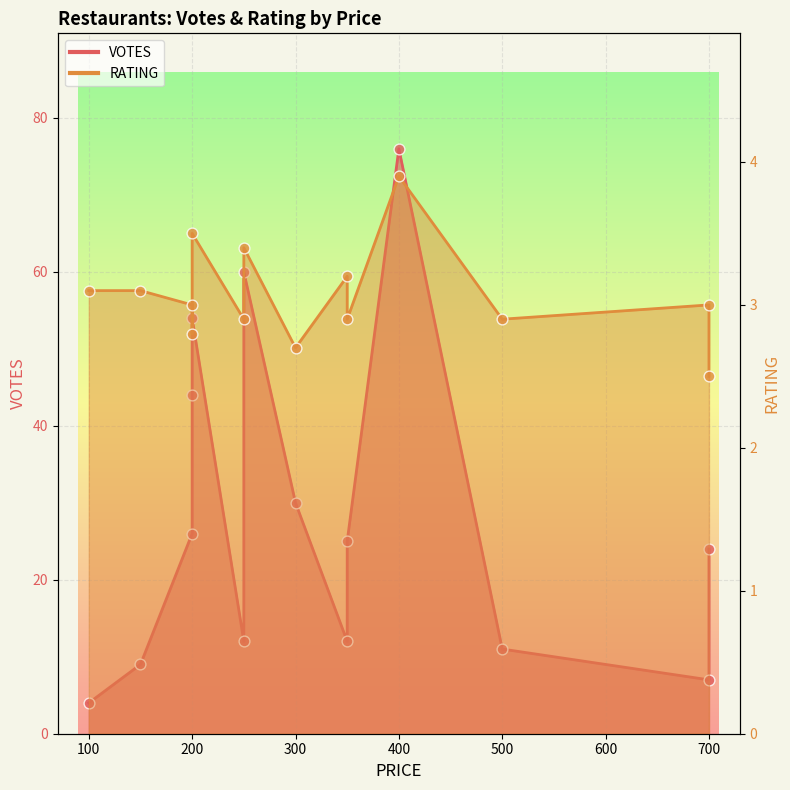

At how many categories does at least one series exceed 28?

5